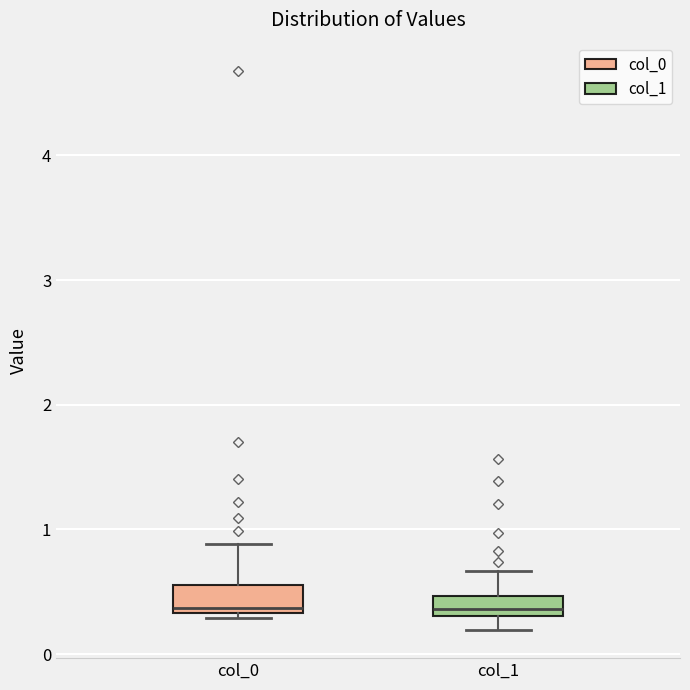

Reading left to right, transcribe this box plot: for each box, give where its median line is, the range the box spans, and where its two whiskers end, as read against the y-axis. The values are not printed on the chart, so give them approximately, as read against the axis.

col_0: median 0.4, box 0.3 to 0.6, whiskers 0.3 (just below the box's lower edge) to 0.9
col_1: median 0.4, box 0.3 to 0.5, whiskers 0.2 to 0.7